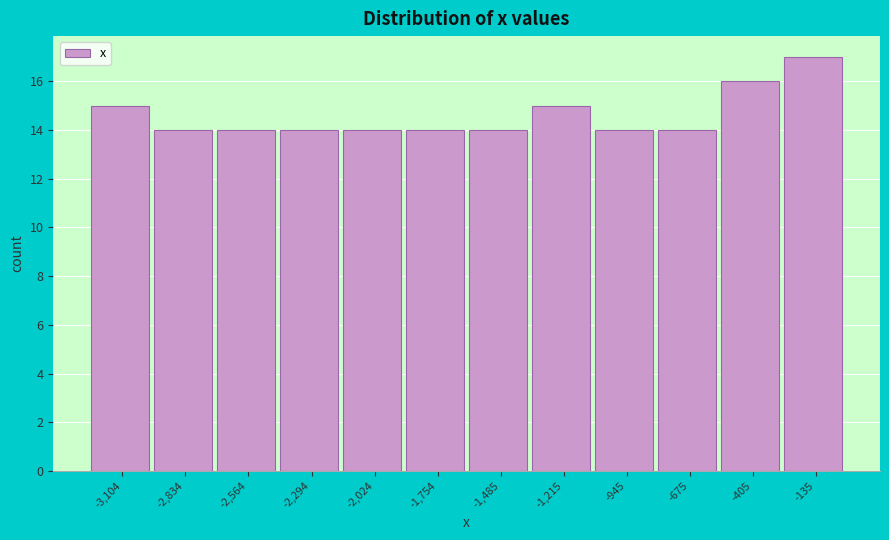

Reading left to right, transcribe this chart: for each bar, give the range it covers on the x-axis and its height. Neither the bar edges nor the heights are printed on the chart, so give them approximately, as read against the axes.

-3250 to -2950: 15
-2950 to -2700: 14
-2700 to -2450: 14
-2450 to -2150: 14
-2150 to -1900: 14
-1900 to -1600: 14
-1600 to -1350: 14
-1350 to -1100: 15
-1100 to -800: 14
-800 to -550: 14
-550 to -250: 16
-250 to 0: 17